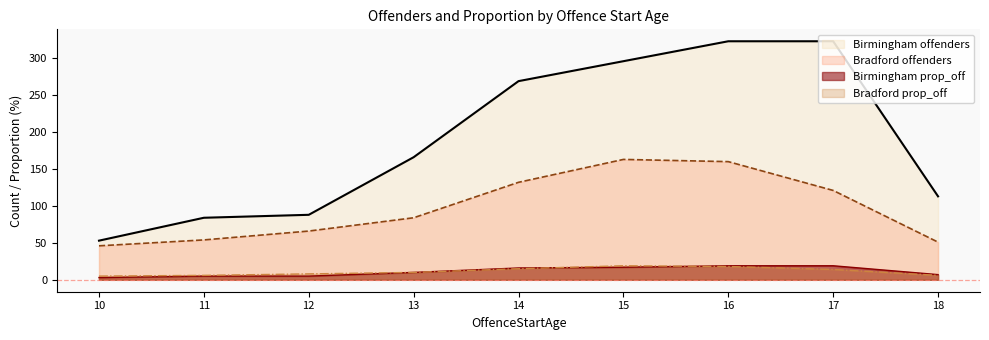

At which category does the chart reach its peak across all series?

16